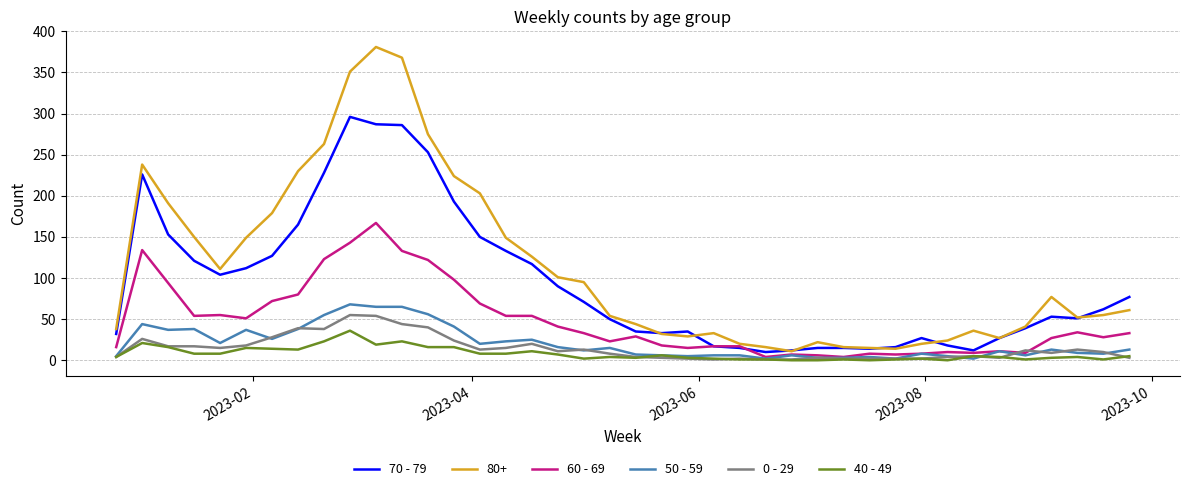

What is the greatest value displayed?

381